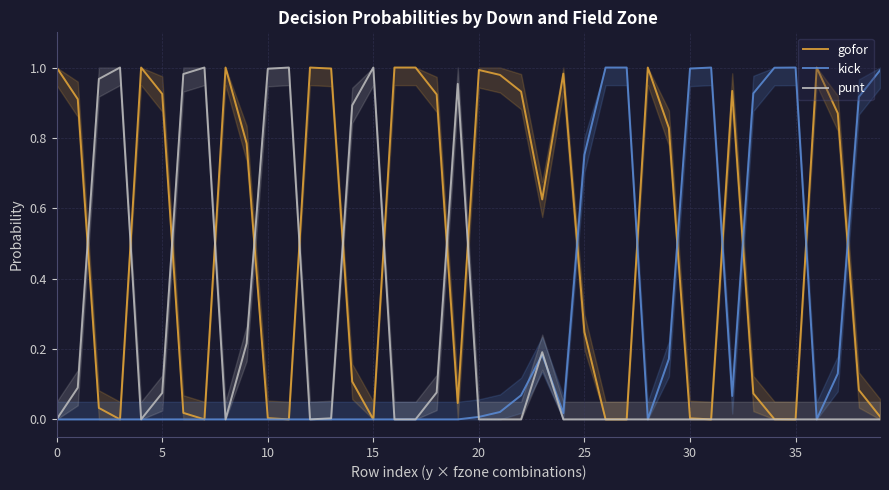

At how many categories does at least one series exceed 0?

40